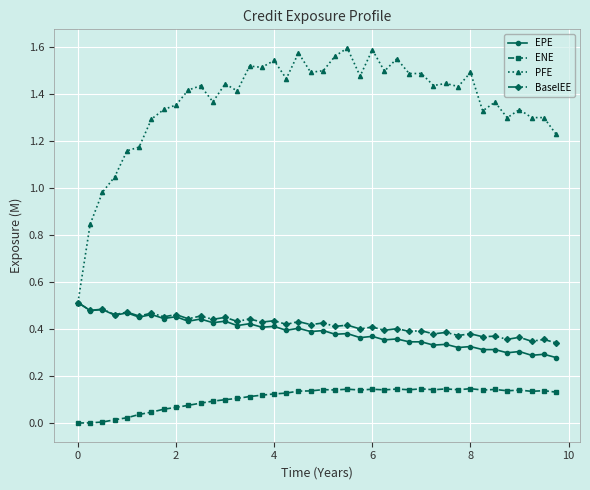

True or false: ENE and BaselEE intersect in this chart.

False